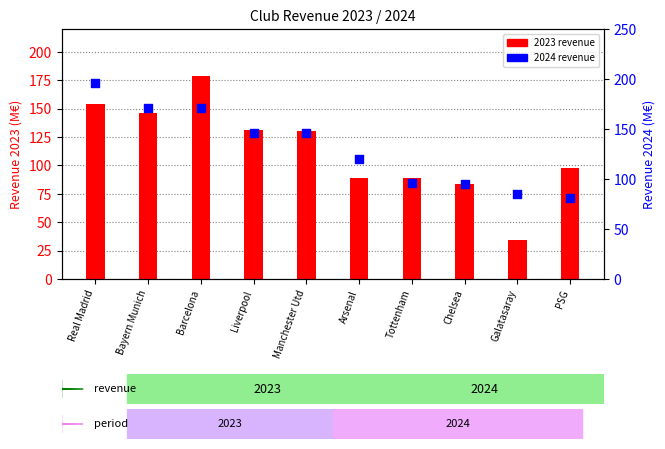

What is the total value across all series at Barcelona?

350.0